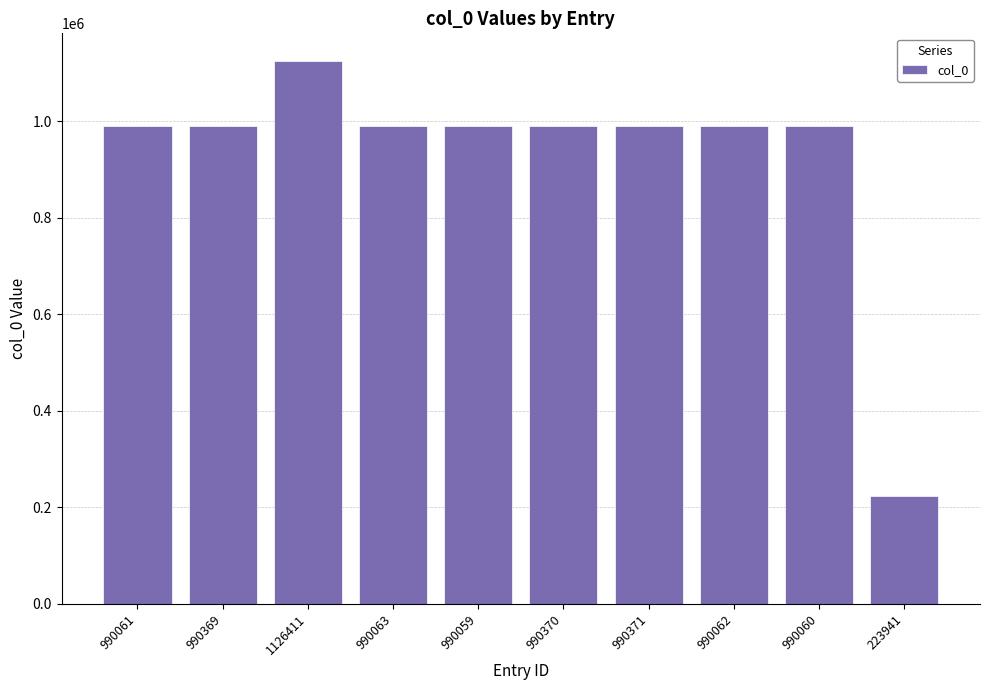

What position from the right is 1126411?

8